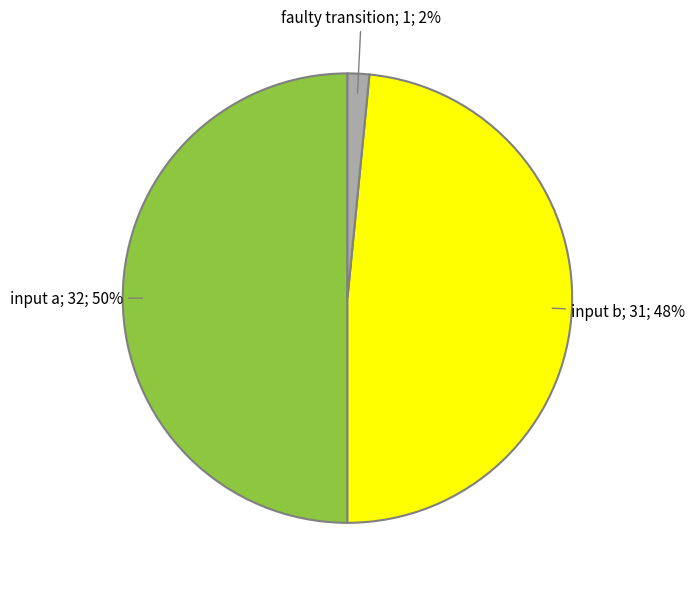

To the nearest percent, what is the average slice percentage?

33%